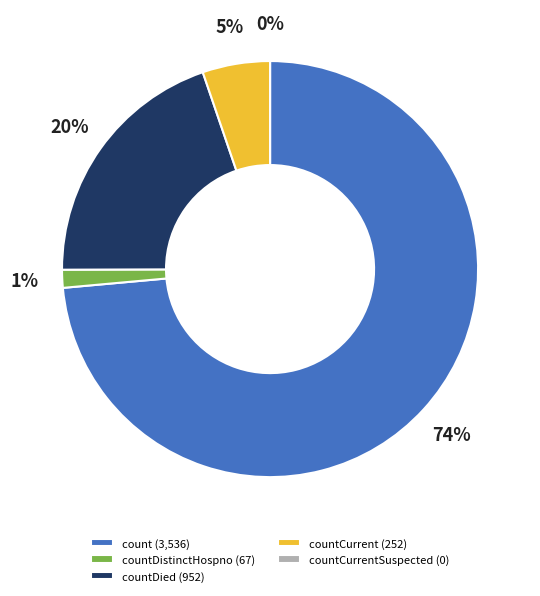

Between count and countDied, which is larger?

count